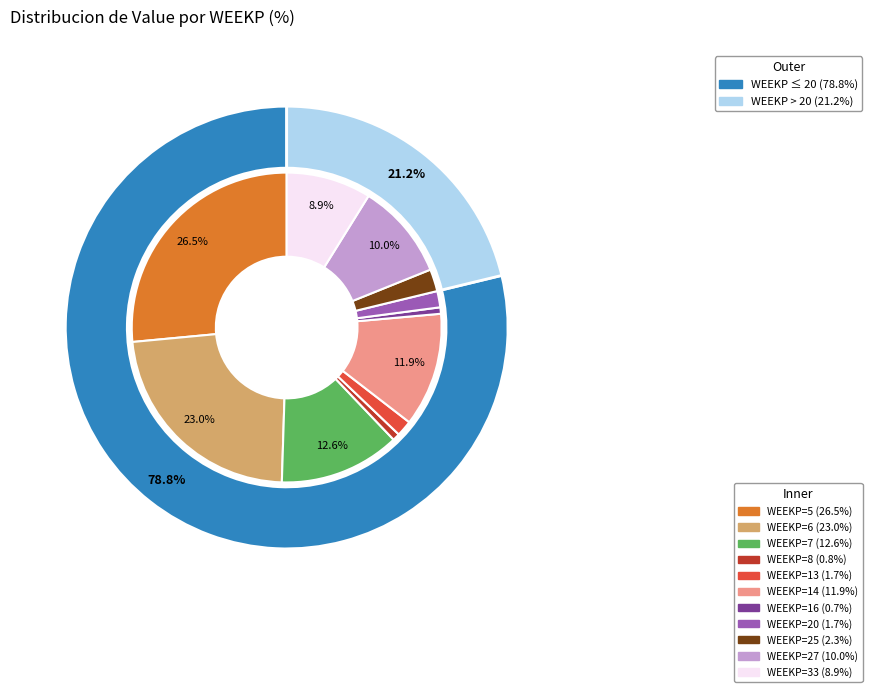

Does any single category account for the majority?

No